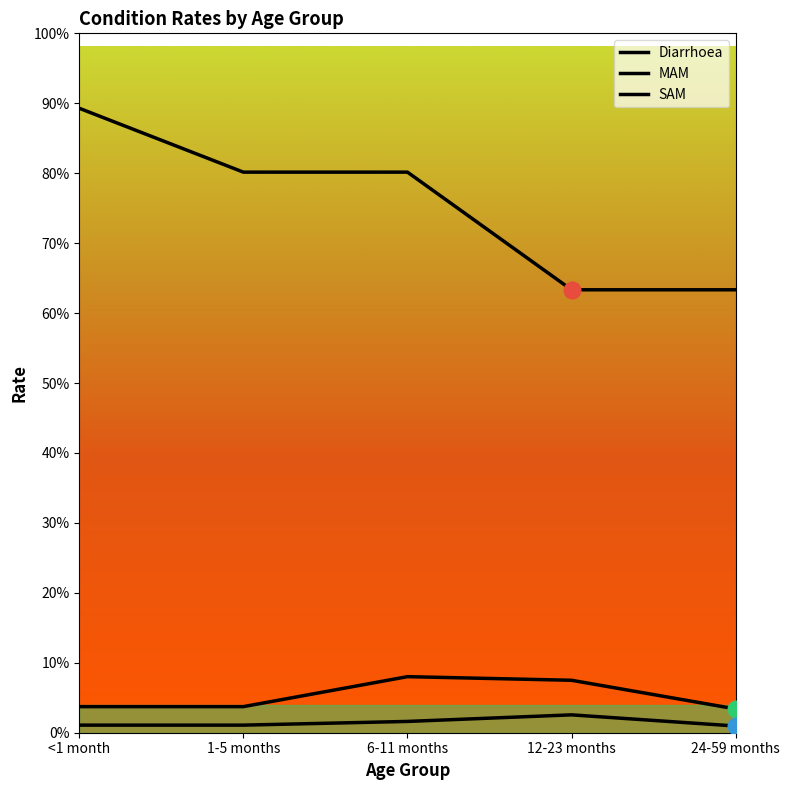

How many interior local peaks does the MAM series have?

1